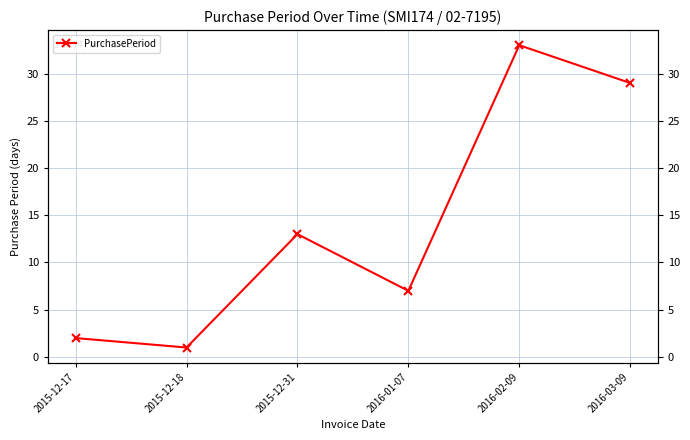

The chart shows a value of 8 at 2015-12-31. True or false?

False